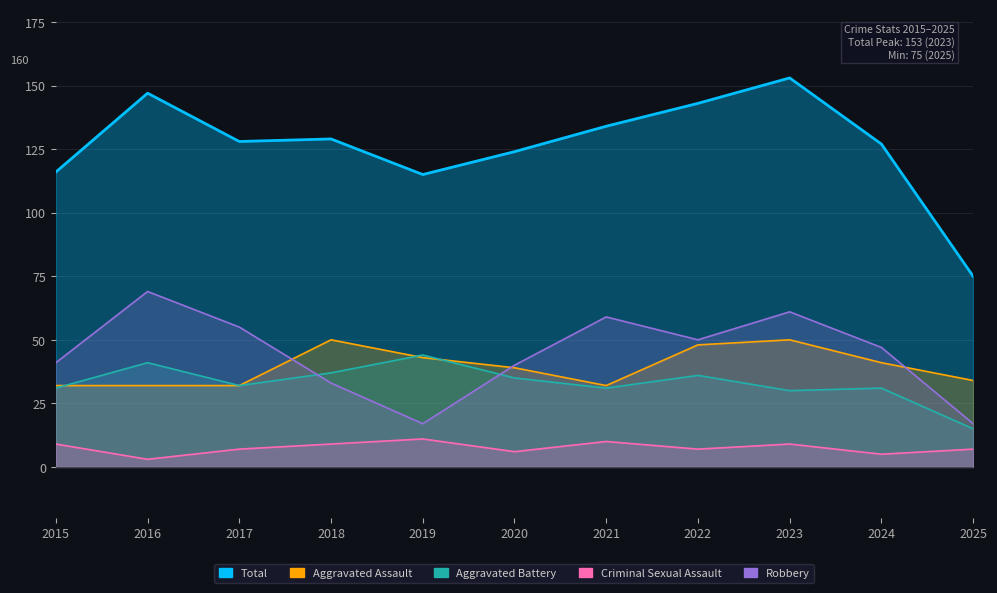

What value does the Robbery series have at 2015, to the nearest 10?

40